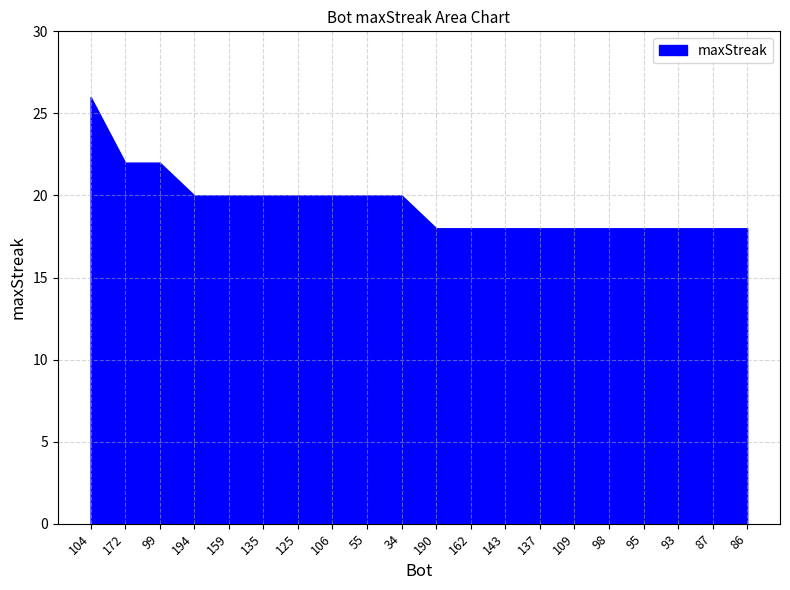

Where is the data nearest to the value 22?

172